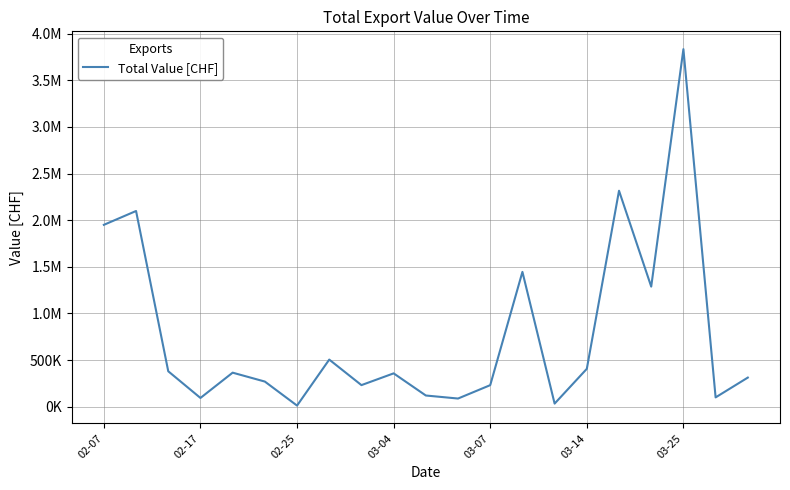

How many interior local peaks (higher than both neighbors) does the data have?

7